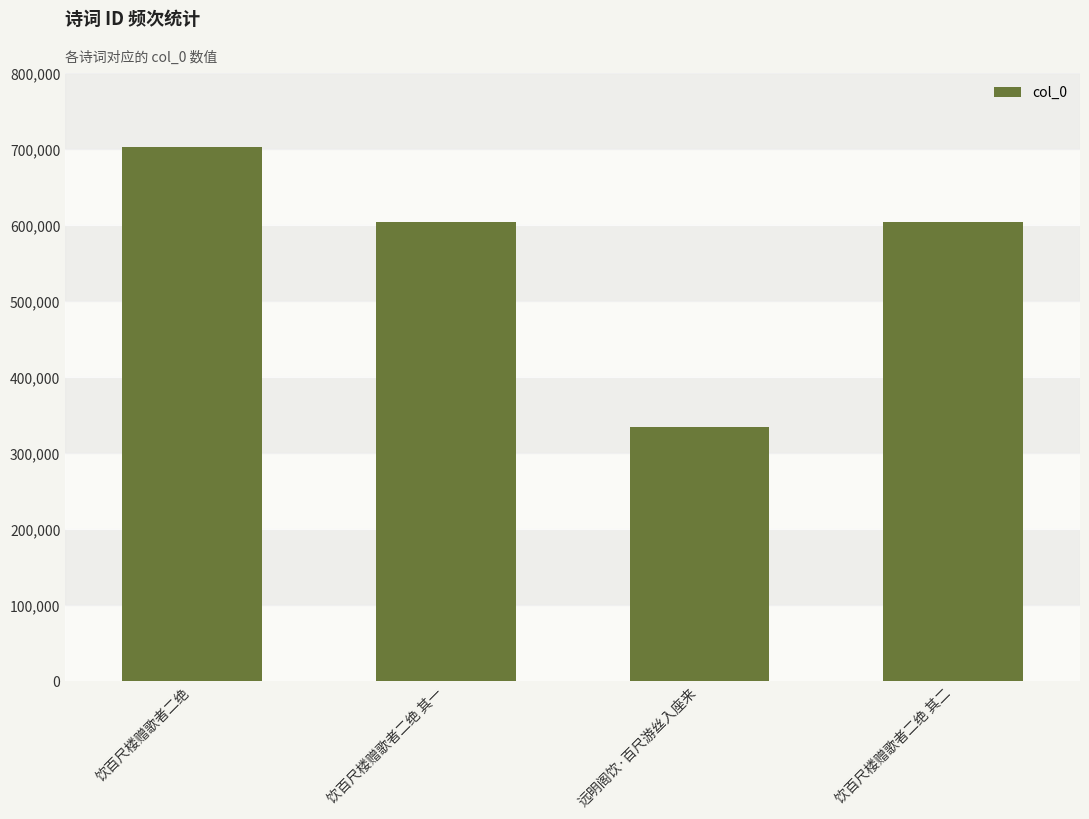

Count the number of categories in the chart.

4